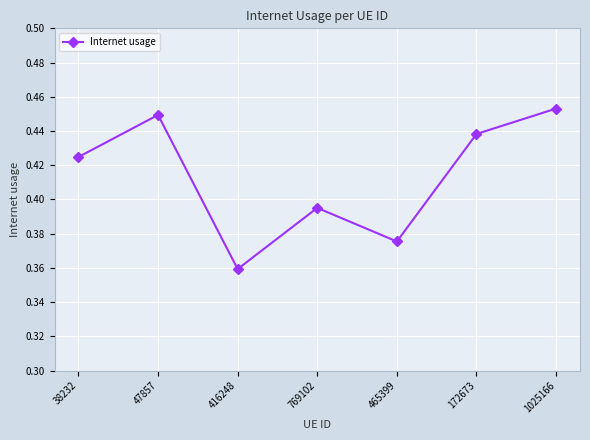

What is the label of the 7th point from the right?

38232